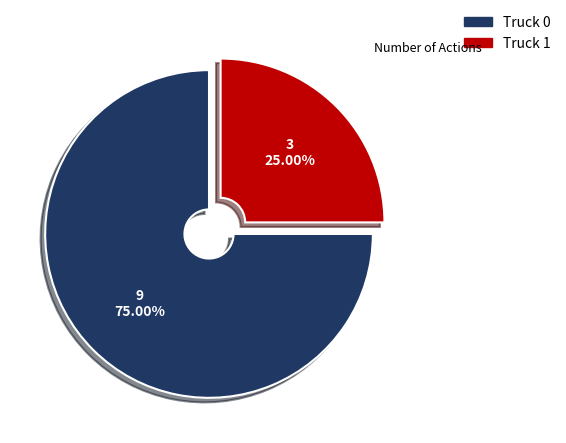

Approximately how many times larger is the value at Truck 0 compared to Truck 1?

3.0